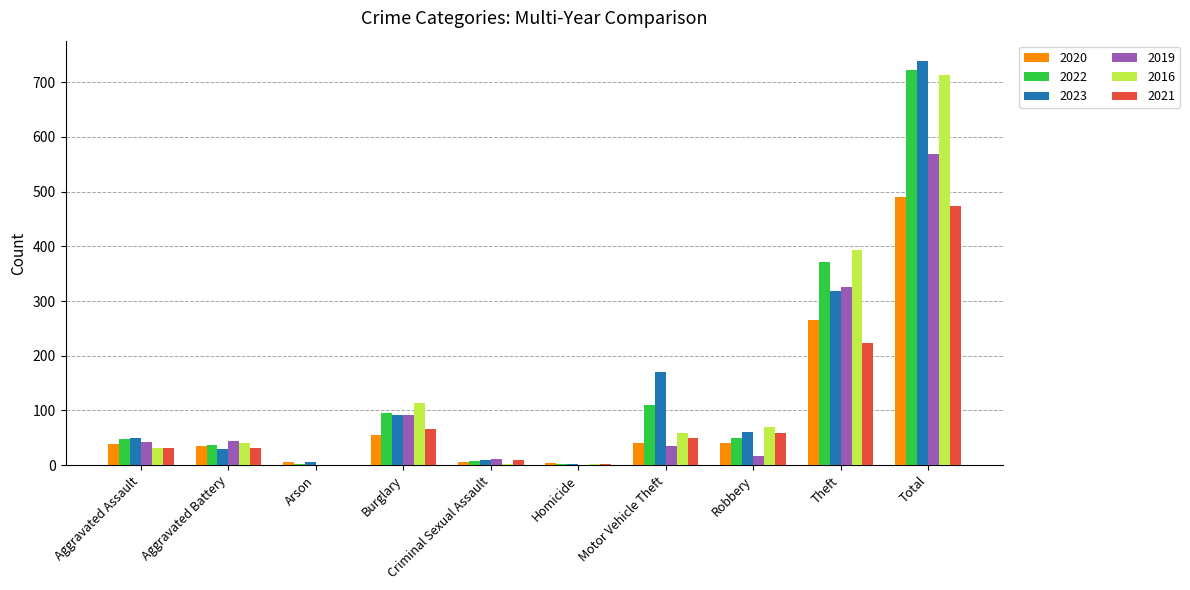

What is the difference between the 2020 values at Robbery and Arson?

34